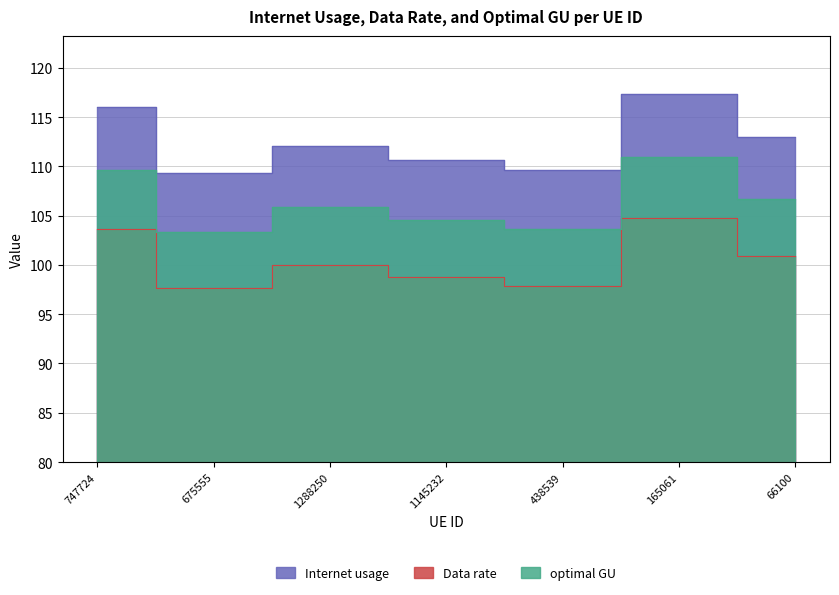

List the labels in order of Internet usage value, largest first.

165061, 747724, 66100, 1288250, 1145232, 438539, 675555